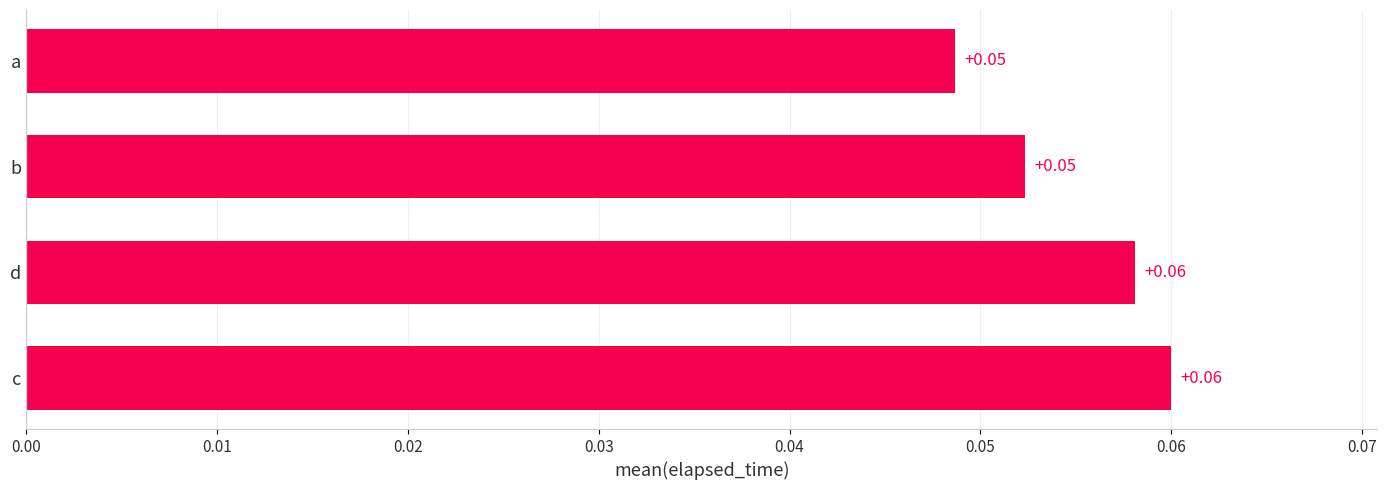

Are the bars horizontal?

Yes